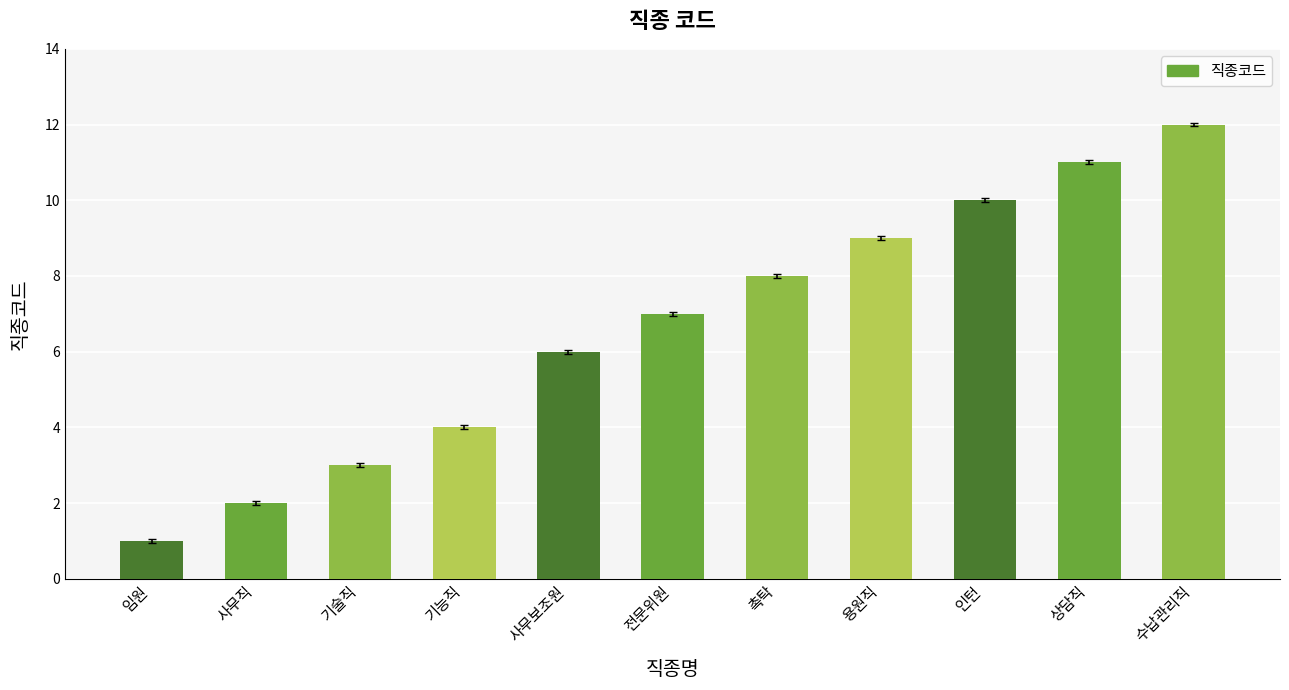

What is the smallest value displayed?

1